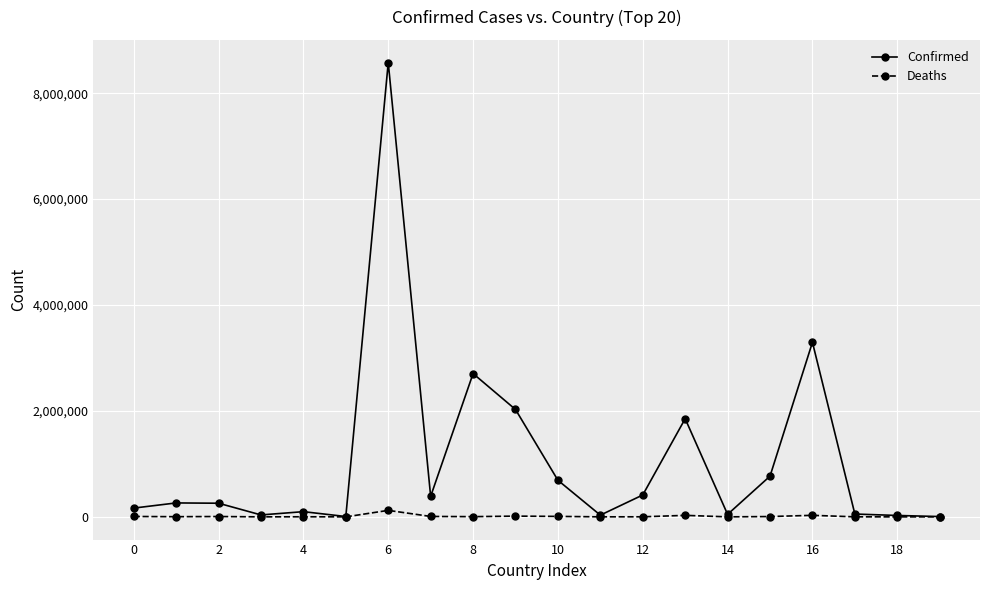

What is the average value of the Deaths series?

12232